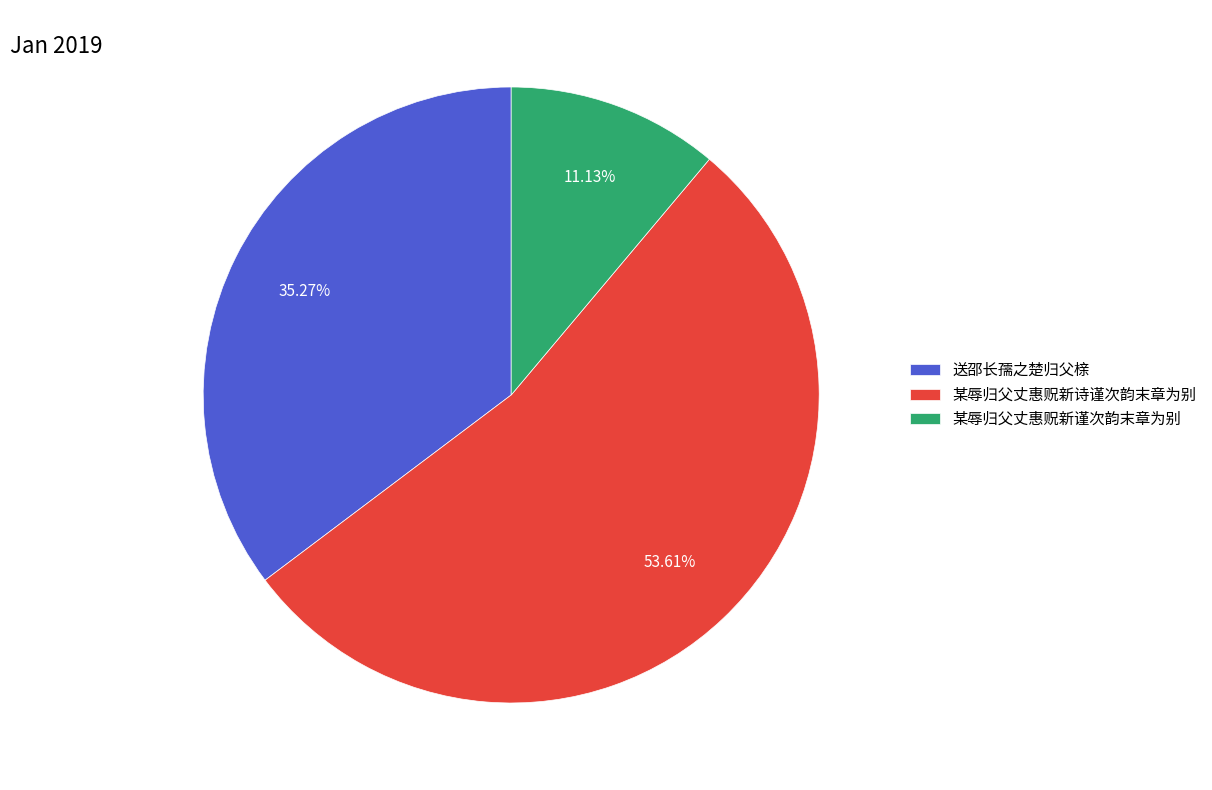

The 某辱归父丈惠贶新谨次韵末章为别 slice represents 1% of the pie. True or false?

False